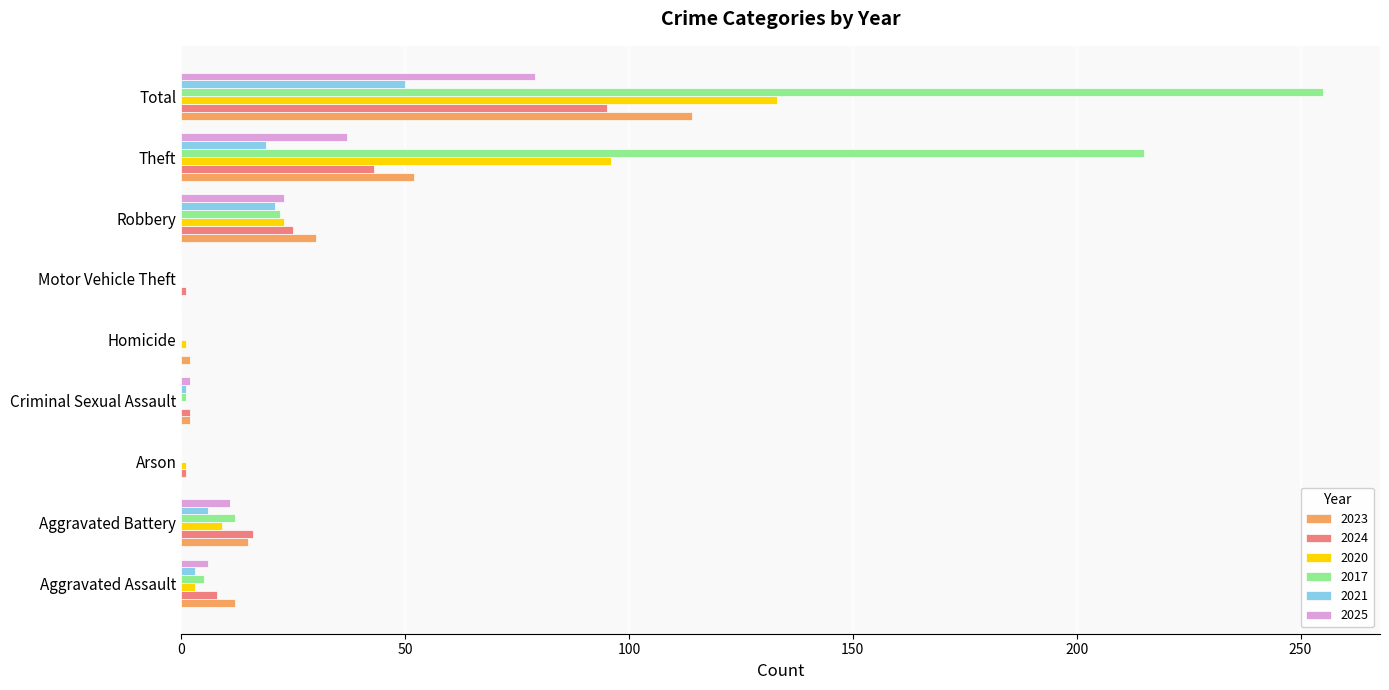

What is the spread (max minus min) of values at Arson?

1